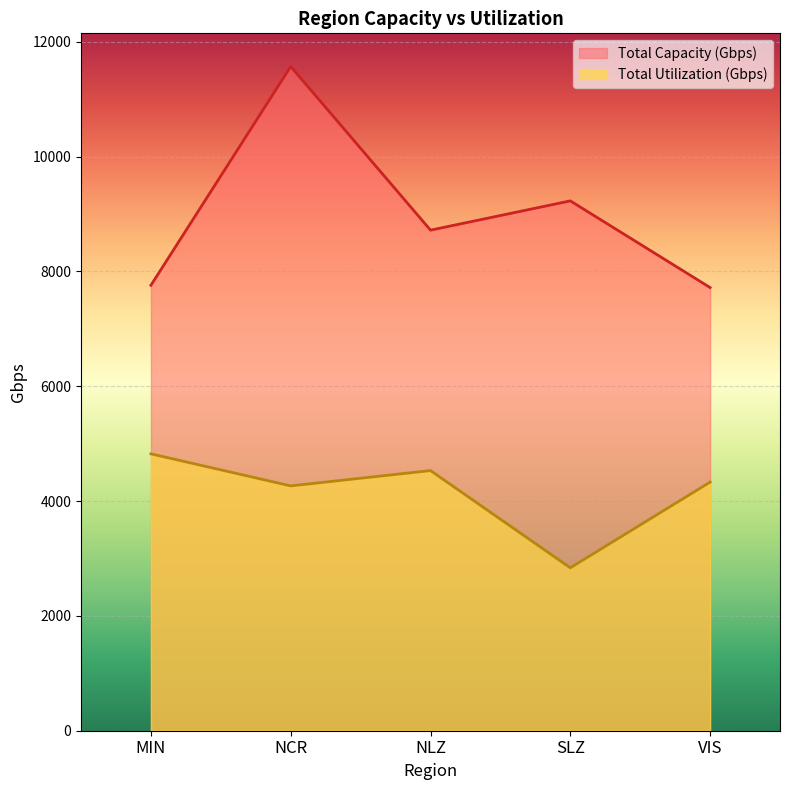

Where does the Total Utilization (Gbps) series first go above 4330?

MIN